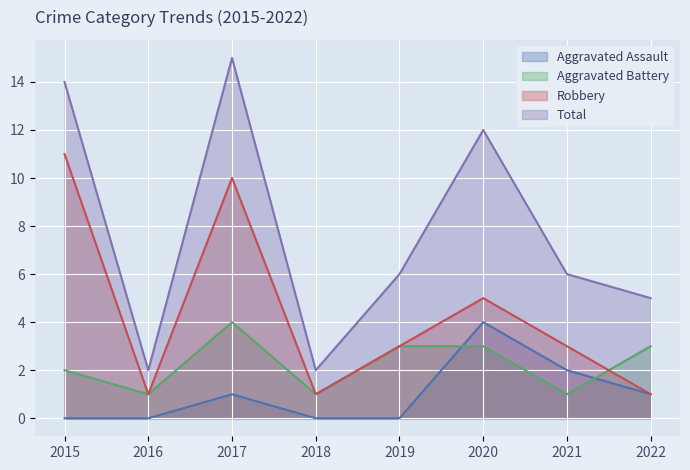

How many values in the Robbery series exceed 3?

3